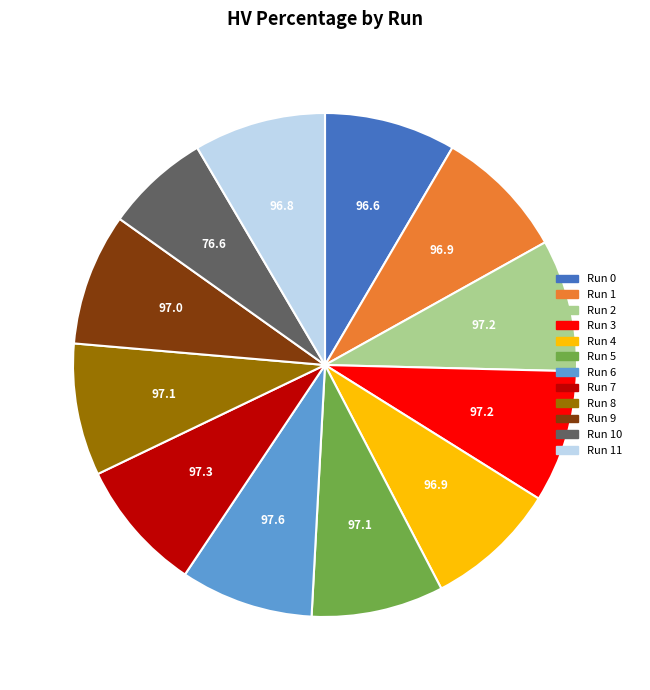

True or false: Run 5 accounts for 1% of the total.

False